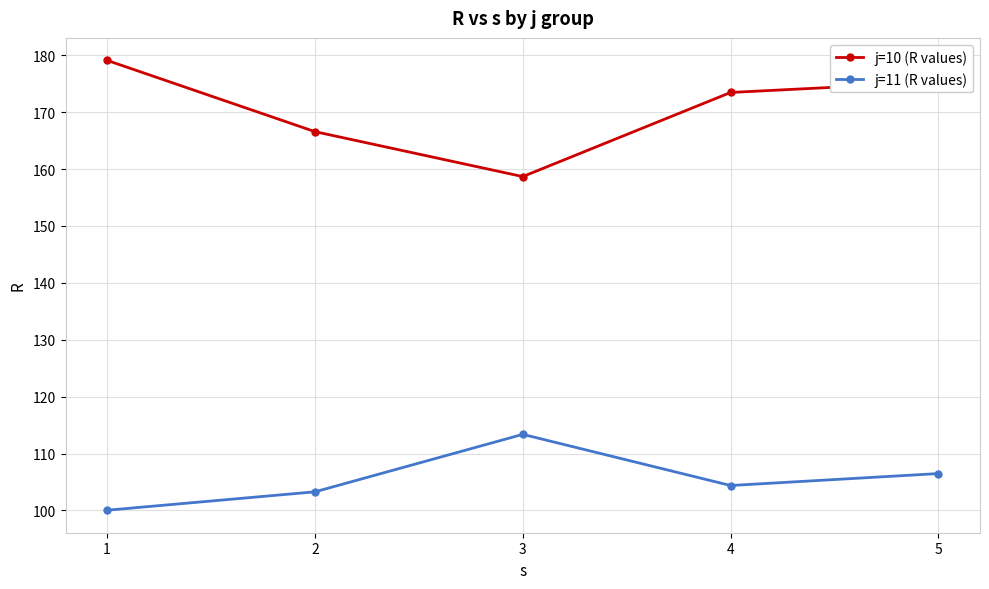

What is the value of the j=10 (R values) point at the 1st from the left?

179.1